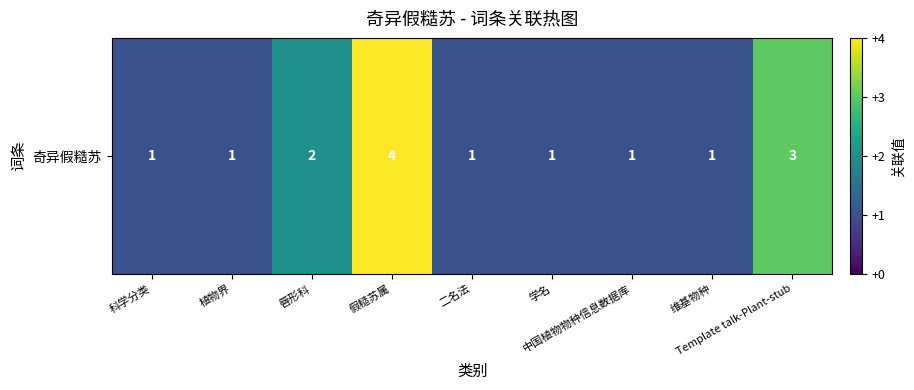

Reading left to right, list all the values displayed in this chart.

1	1	2	4	1	1	1	1	3